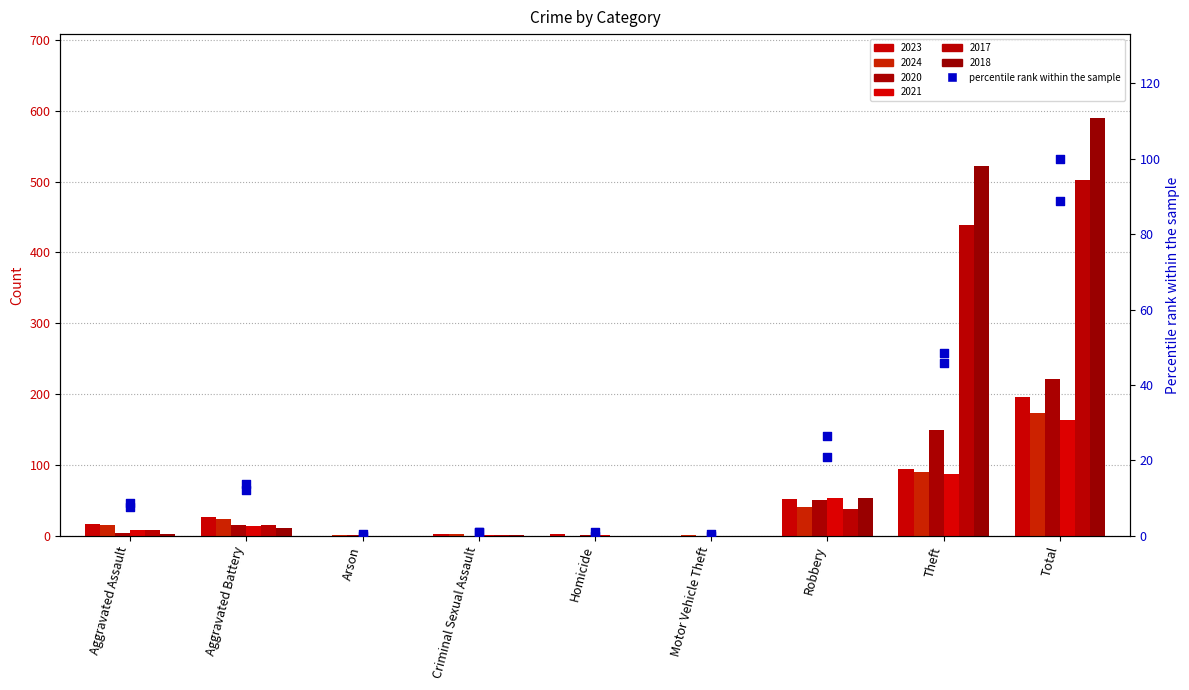

What is the total value across all series at Motor Vehicle Theft?

0.5